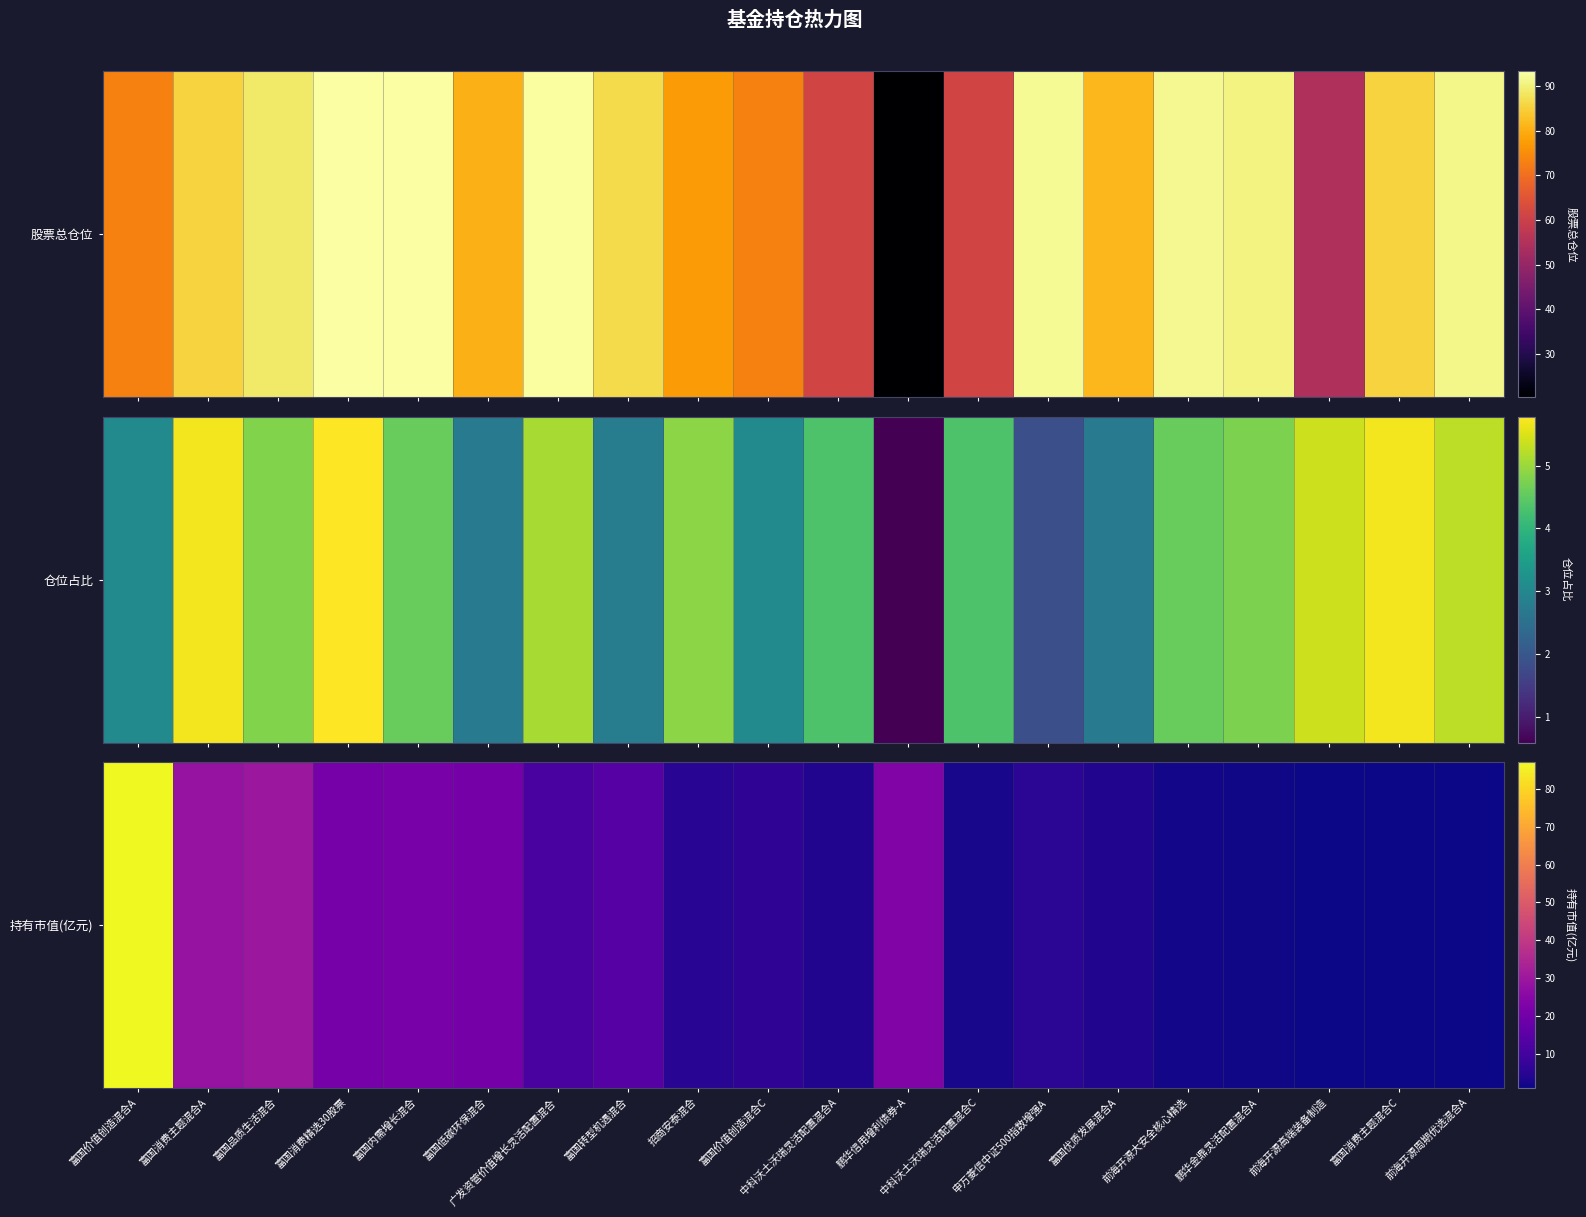

What is the difference between the maximum and minimum values?

86.2